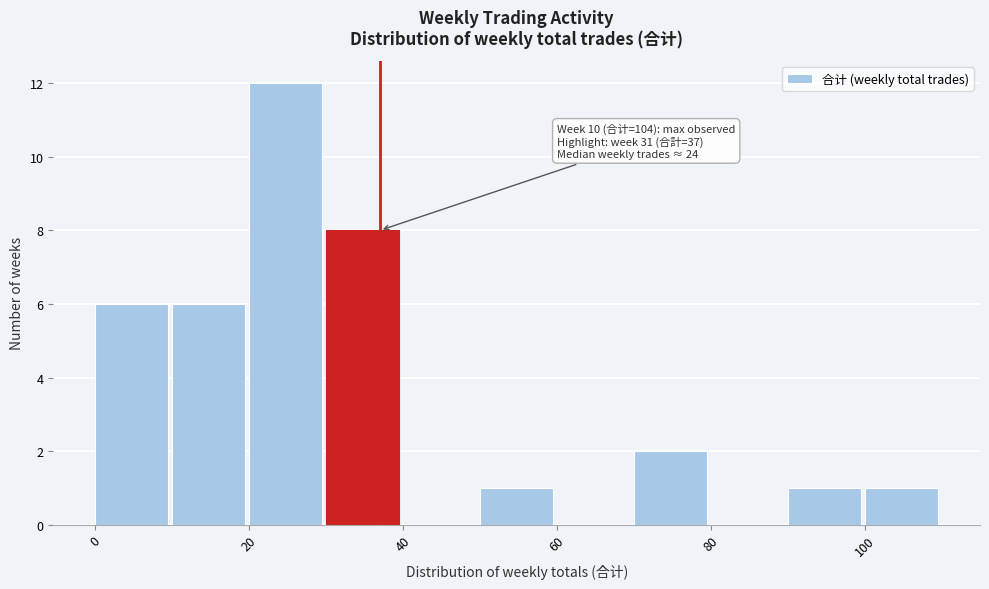

Over which range of the x-axis is the bar tallest?

20 to 30